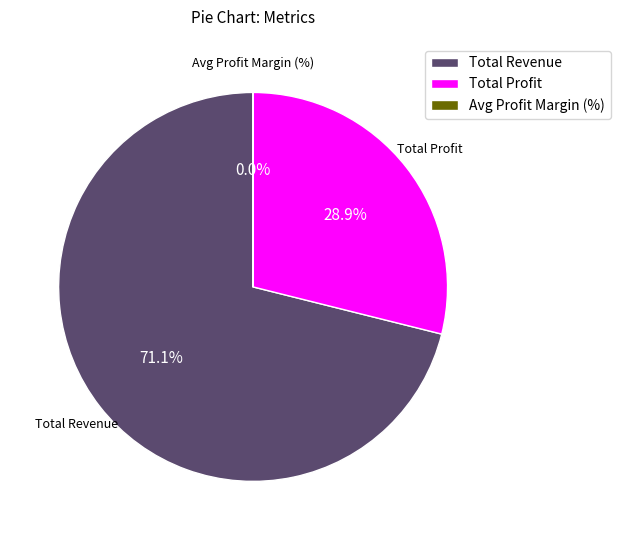

Is there a majority slice in this chart?

Yes